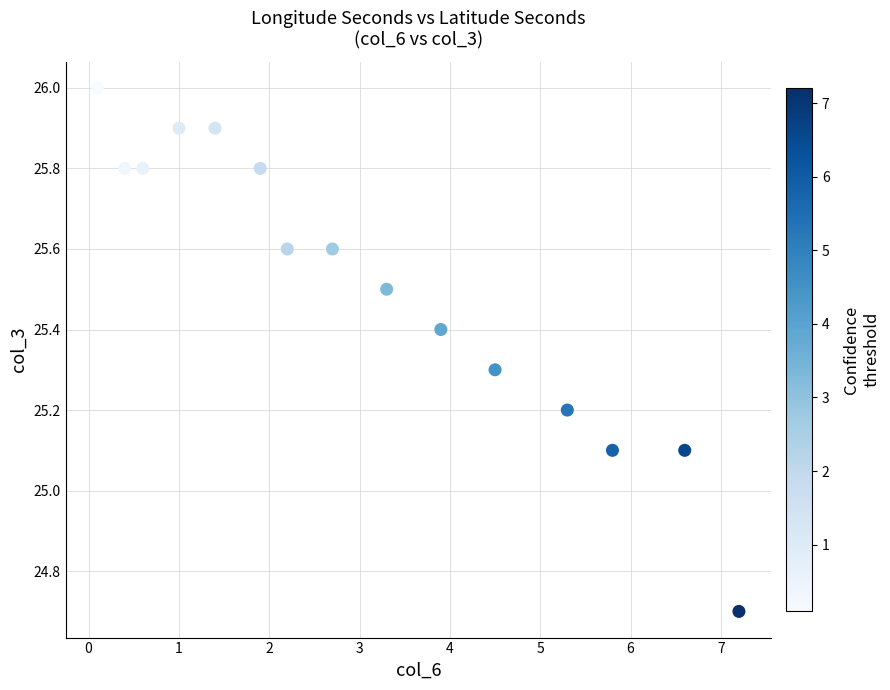

What is the range of Y values (max minus min)?

1.3